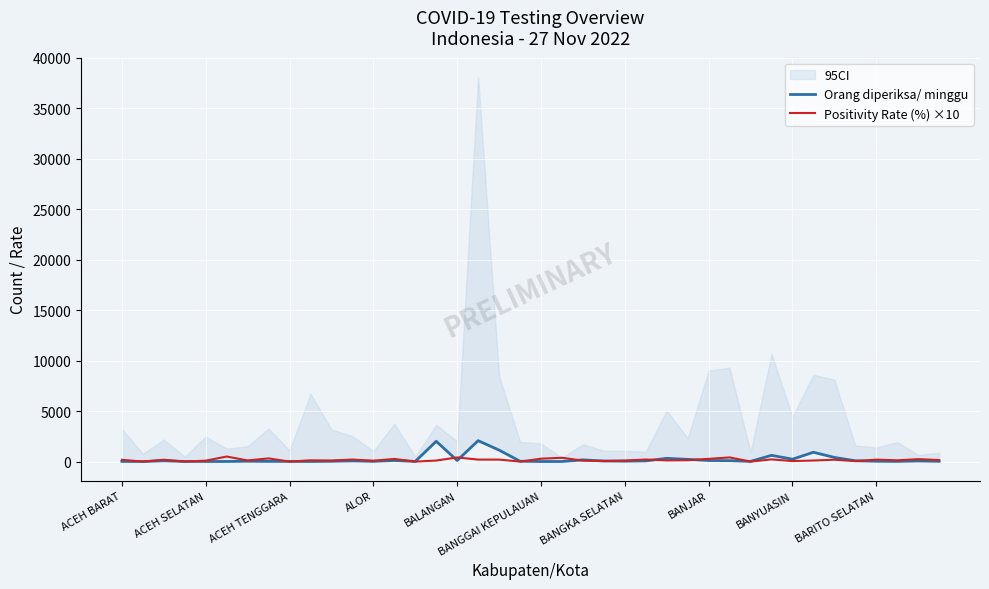

Rank the series by their maximum value, from lowest to highest.

Positivity Rate (%) ×10, Orang diperiksa/ minggu